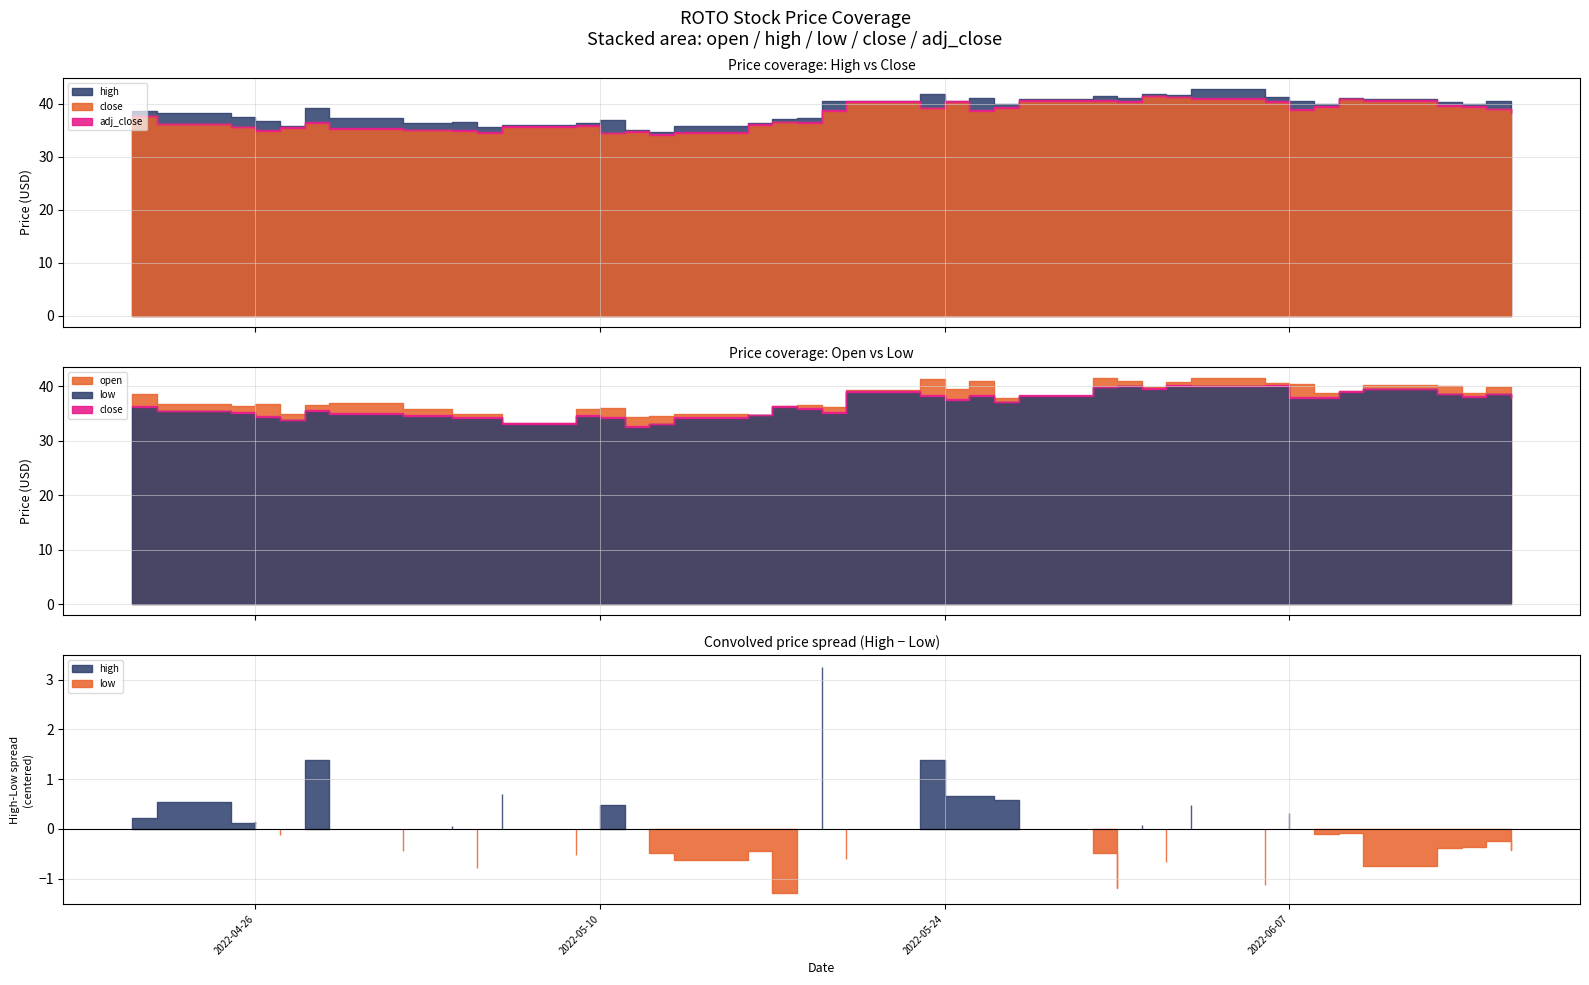

True or false: low and open cross at least once.

False